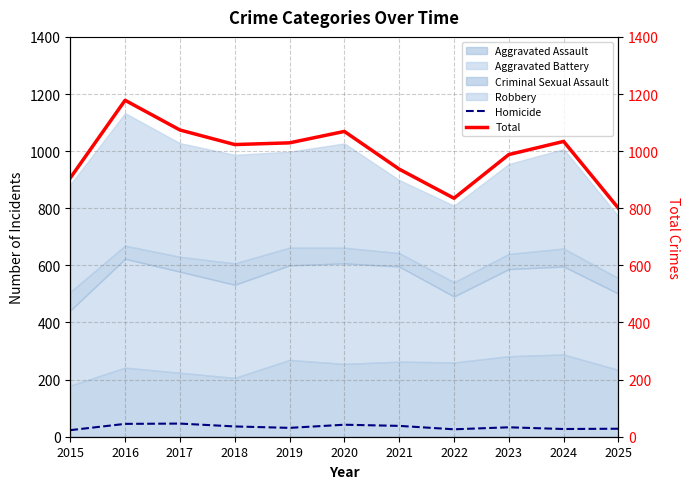

Reading right to left, what are all the values shown in this chart?

Homicide: 28	27	33	26	38	42	31	36	46	45	23
Total: 800	1034	988	835	937	1069	1029	1023	1074	1178	906